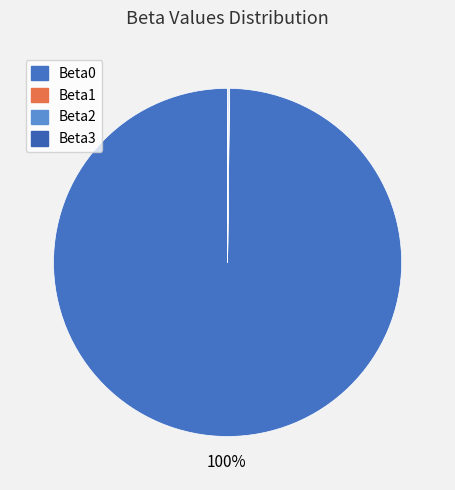

To the nearest percent, what percentage of the pie is Beta0?

100%